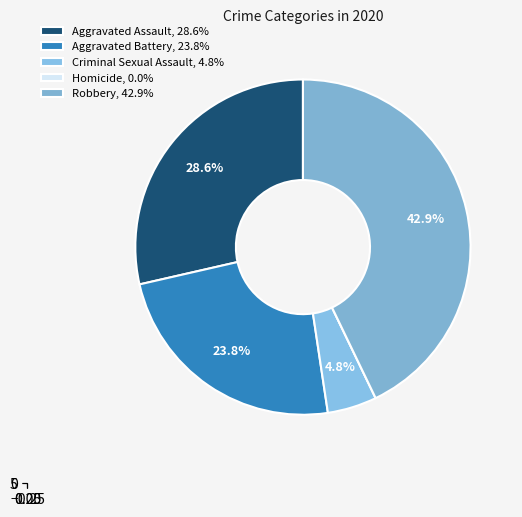

What percentage is the Criminal Sexual Assault slice, to the nearest percent?

5%